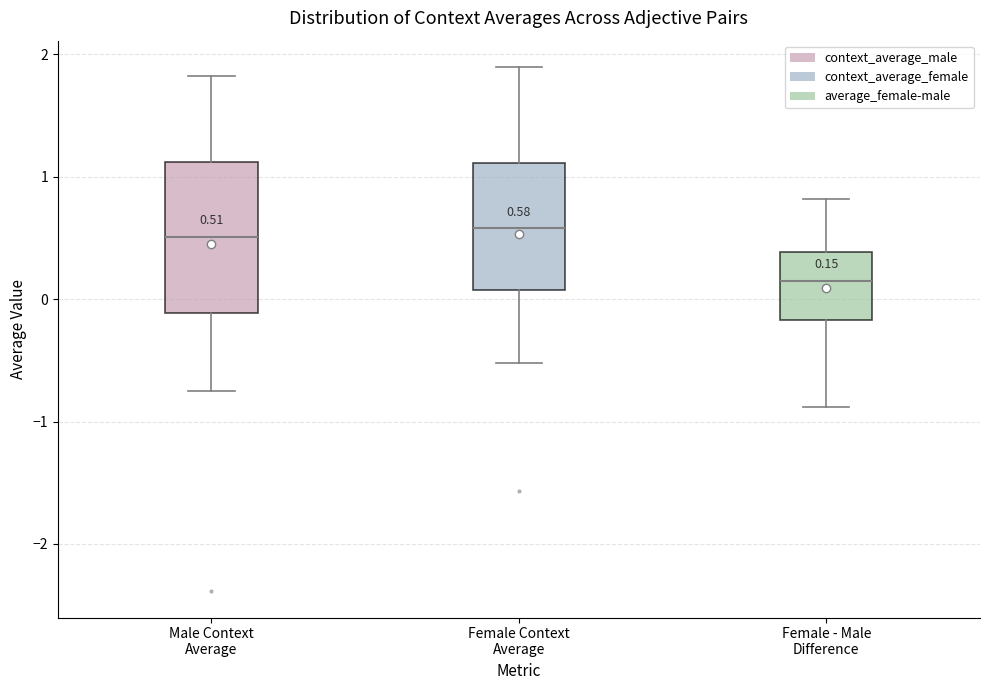

Comparing the boxes themselves (not the whiskers), which one is the tallest?

Male Context Average